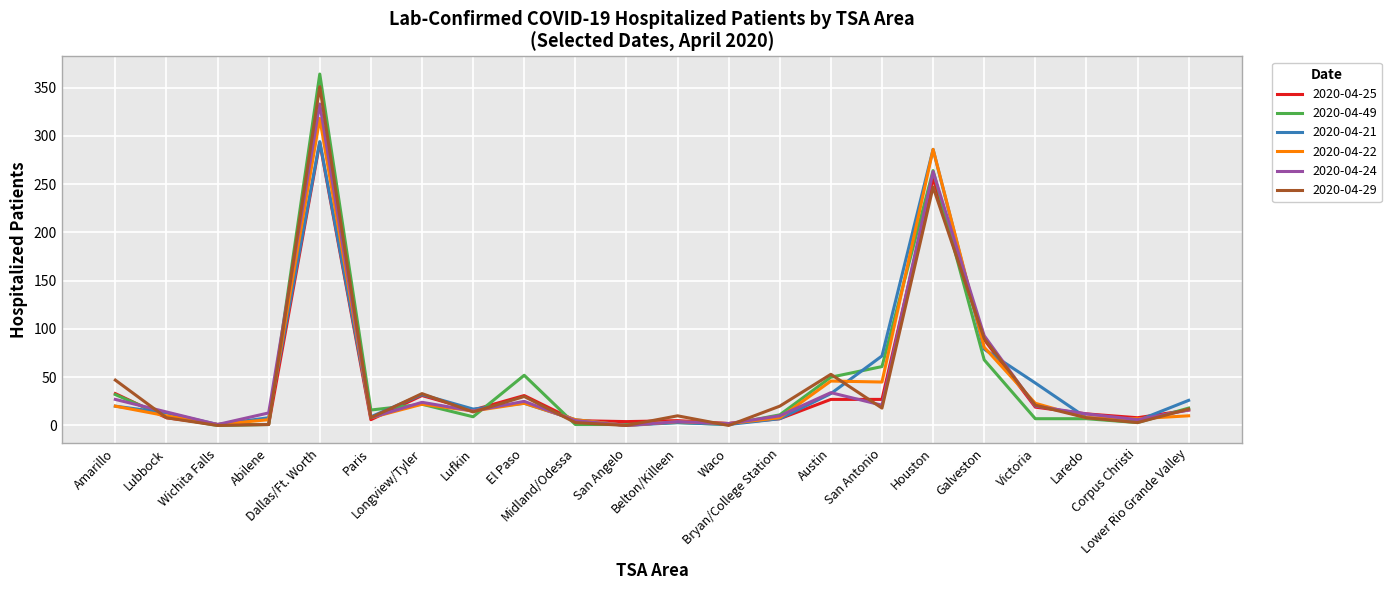

What is the greatest value displayed?

364